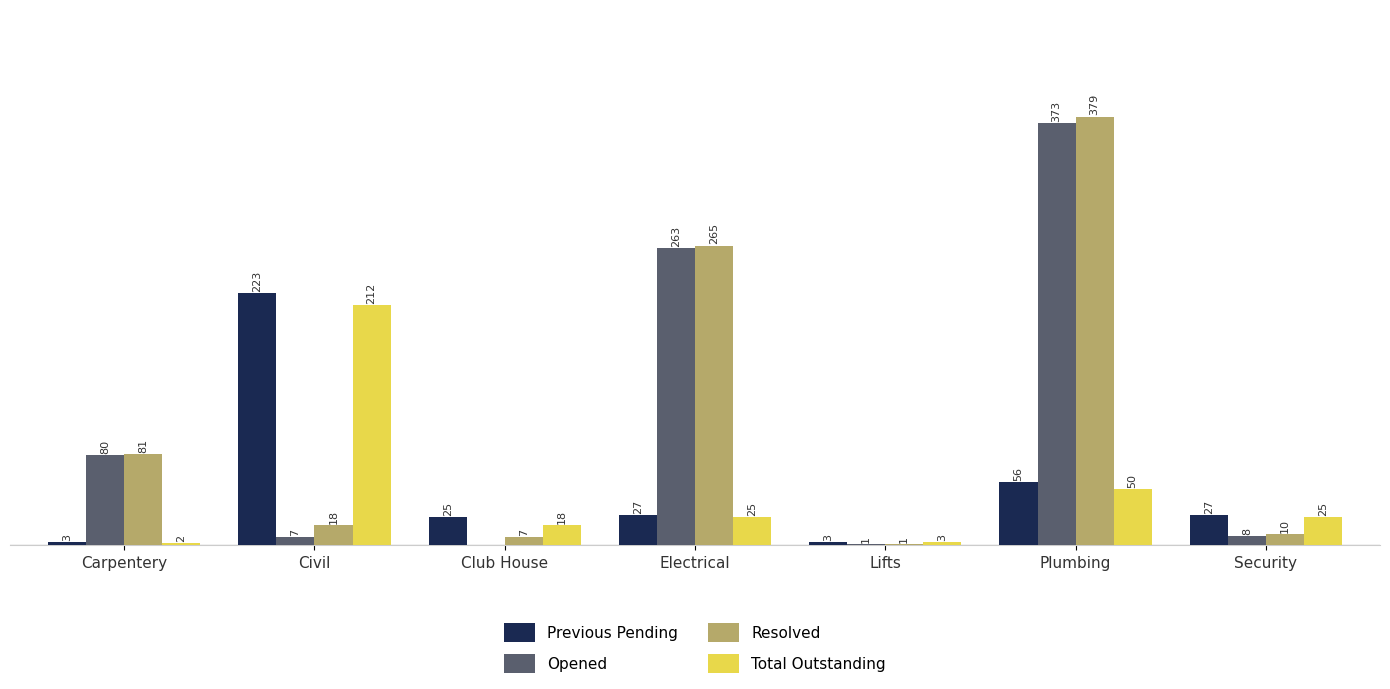

Between Carpentery and Lifts, which series saw the biggest shift?

Resolved